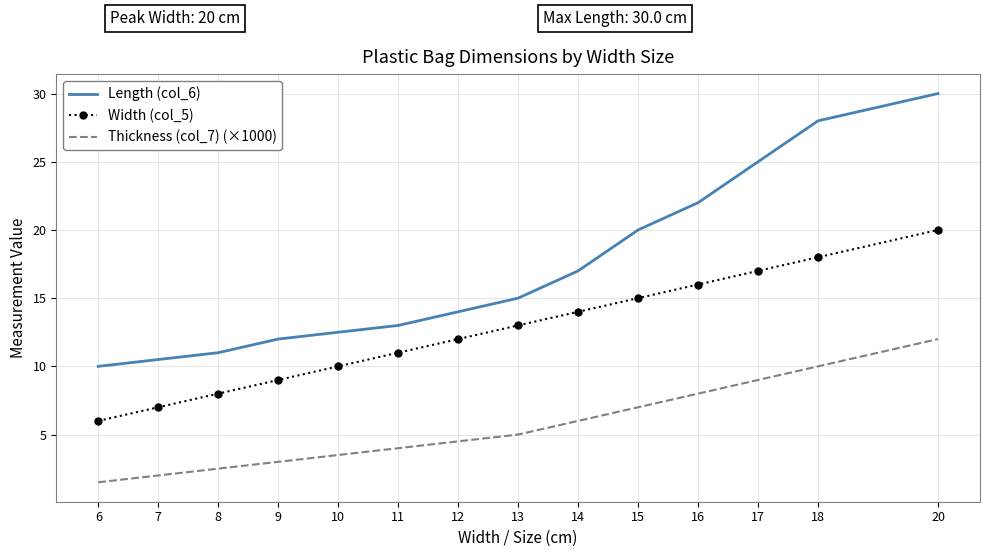

Read the Width (col_5) value at 7.

7.0